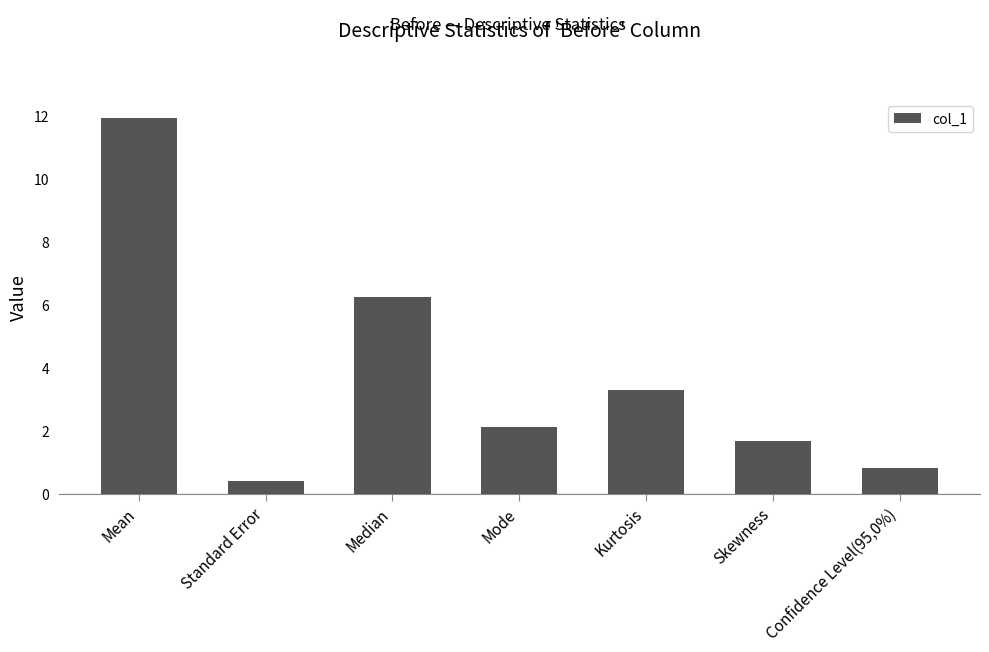

Reading right to left, extract all data points from this chart.

Confidence Level(95,0%)=0.8	Skewness=1.7	Kurtosis=3.3	Mode=2.1	Median=6.3	Standard Error=0.4	Mean=11.9